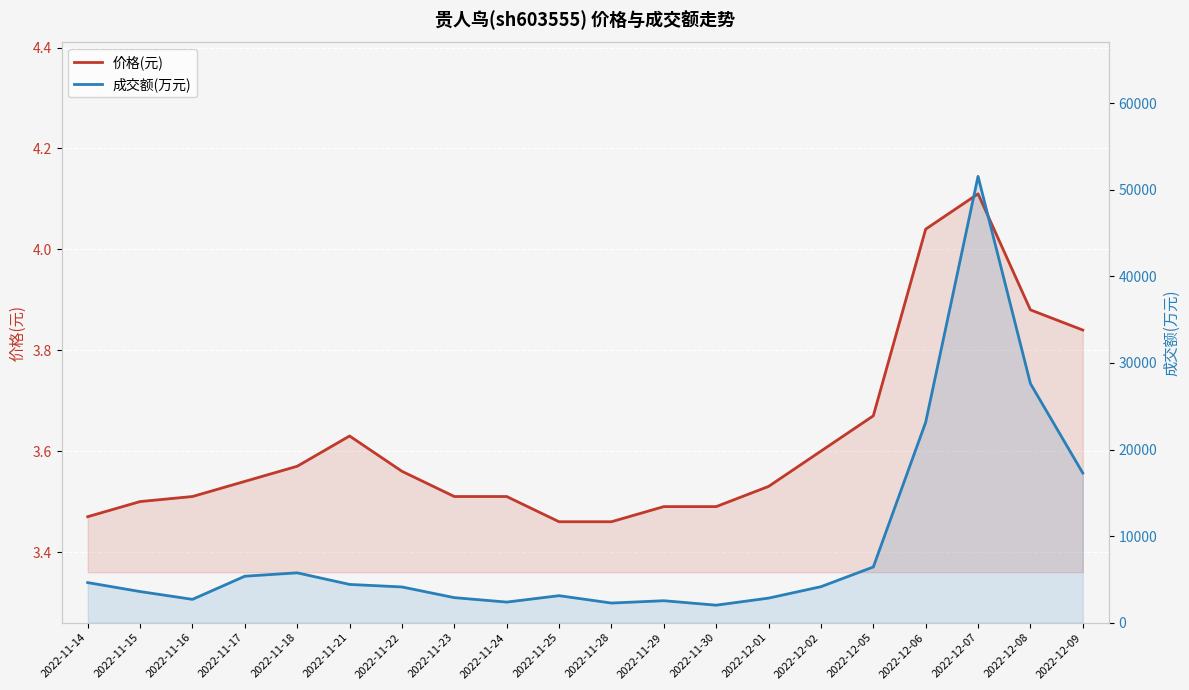

Reading left to right, list all the values displayed in this chart.

价格(元): 2022-11-14=3.5	2022-11-15=3.5	2022-11-16=3.5	2022-11-17=3.5	2022-11-18=3.6	2022-11-21=3.6	2022-11-22=3.6	2022-11-23=3.5	2022-11-24=3.5	2022-11-25=3.5	2022-11-28=3.5	2022-11-29=3.5	2022-11-30=3.5	2022-12-01=3.5	2022-12-02=3.6	2022-12-05=3.7	2022-12-06=4.0	2022-12-07=4.1	2022-12-08=3.9	2022-12-09=3.8
成交额(万元): 2022-11-14=4627.0	2022-11-15=3590.0	2022-11-16=2690.0	2022-11-17=5363.0	2022-11-18=5754.0	2022-11-21=4415.0	2022-11-22=4122.0	2022-11-23=2888.0	2022-11-24=2374.0	2022-11-25=3114.0	2022-11-28=2263.0	2022-11-29=2532.0	2022-11-30=2017.0	2022-12-01=2833.0	2022-12-02=4153.0	2022-12-05=6428.0	2022-12-06=23147.0	2022-12-07=51554.0	2022-12-08=27620.0	2022-12-09=17282.0